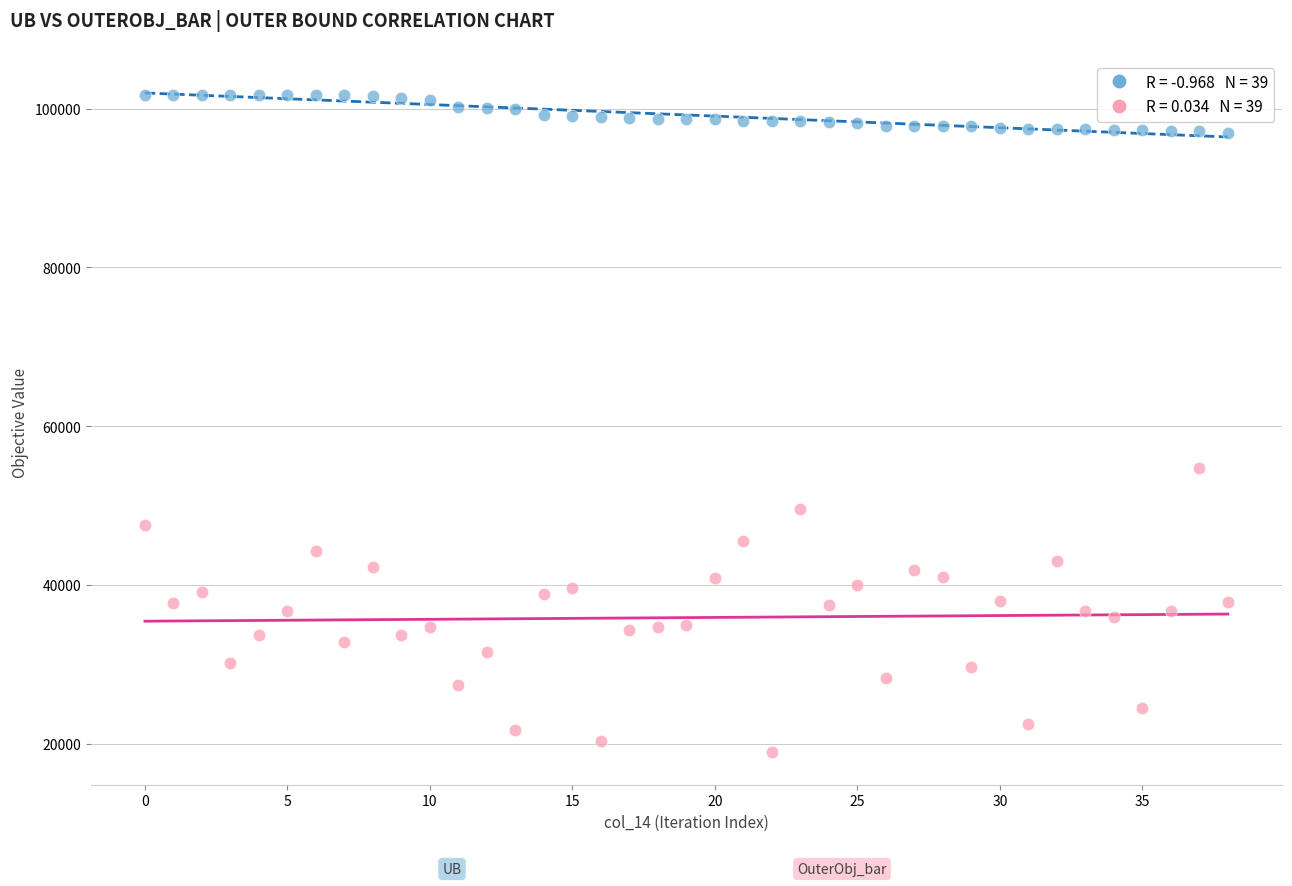

Across all data points, what is the range of Y values (max minus min)?

82803